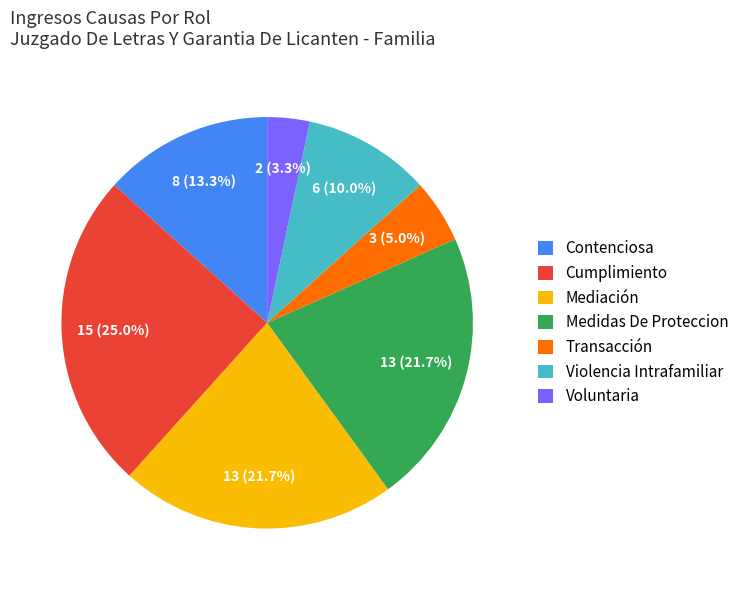

To the nearest percent, what portion does Cumplimiento represent?

25%